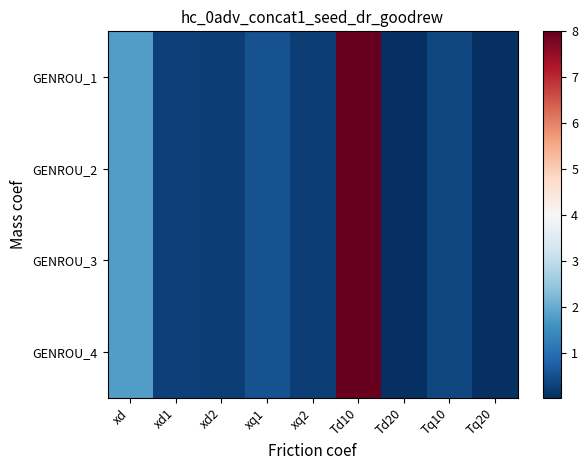

List the series in order of their peak value, highest first.

GENROU_1, GENROU_2, GENROU_3, GENROU_4